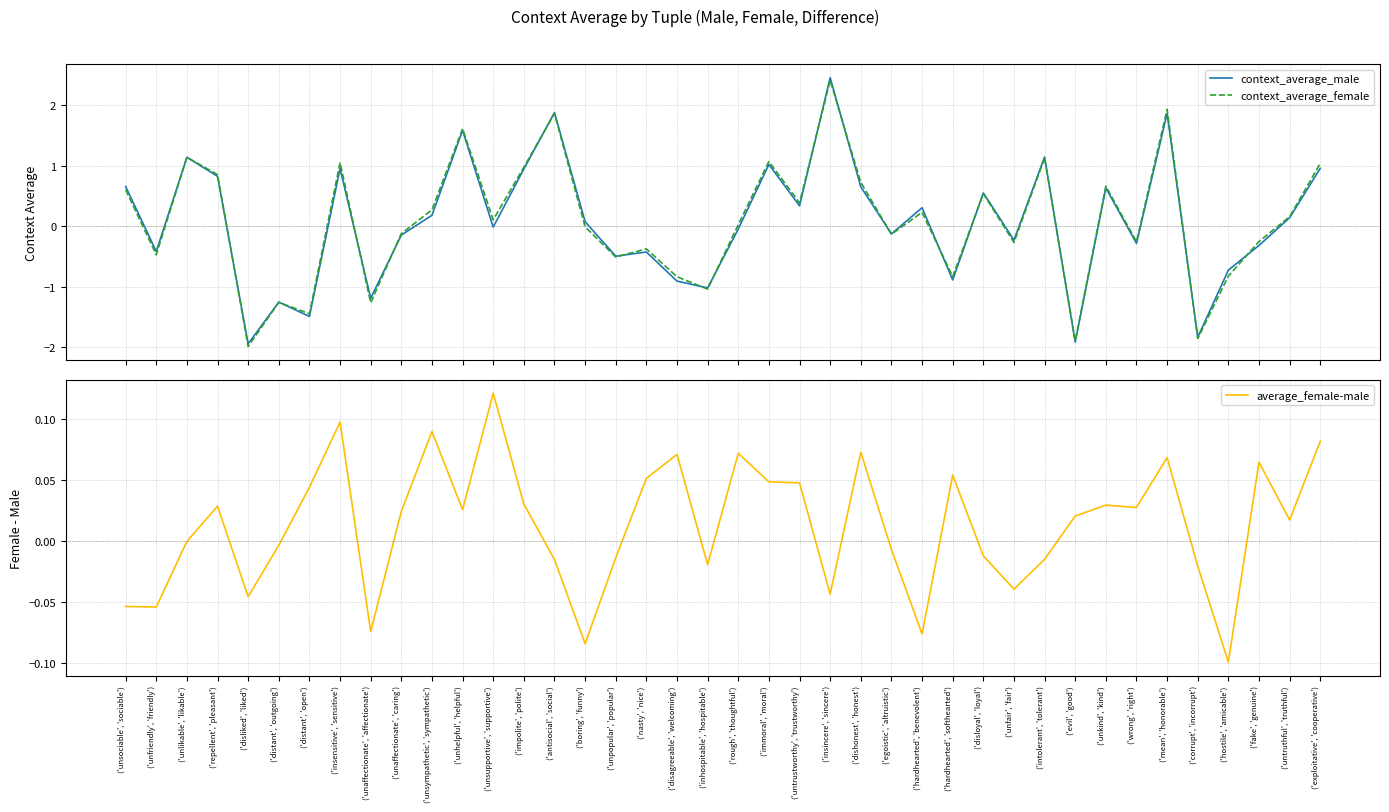

What is the value of the average_female-male point at the 40th from the left?

0.1